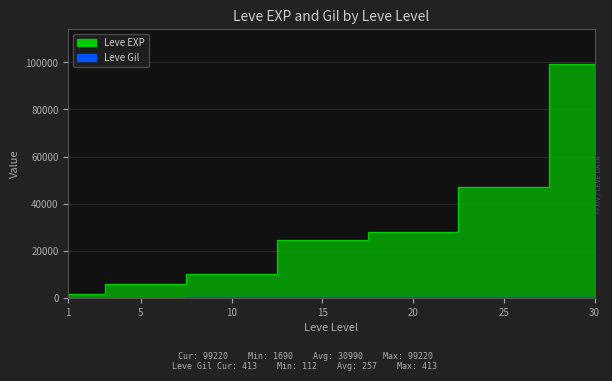

What is the sum of all Leve Gil values?

1803